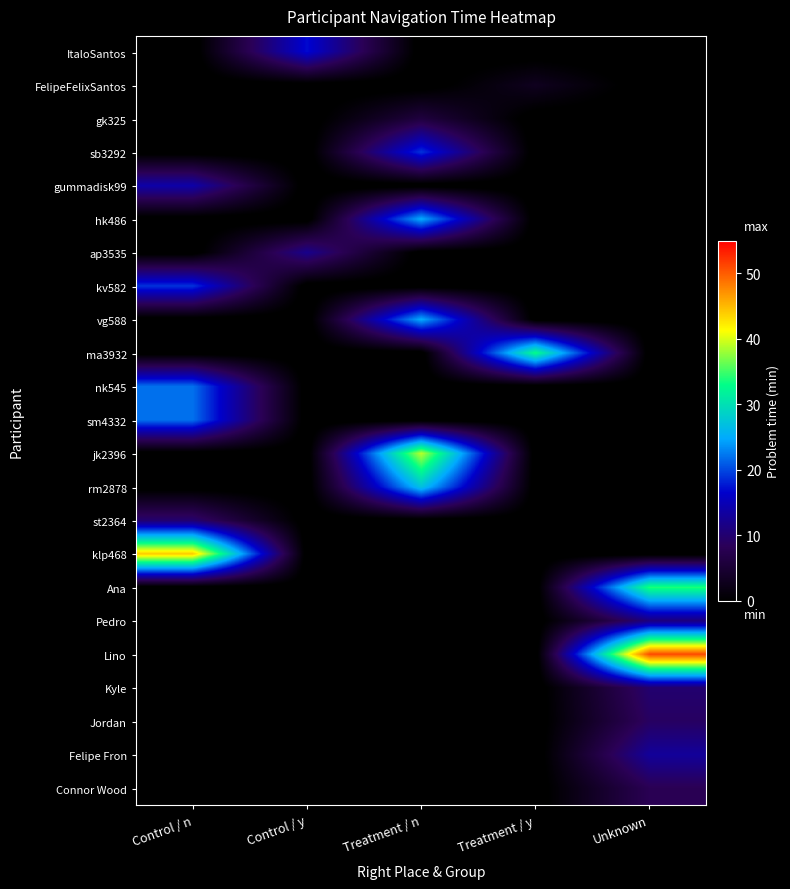

Reading left to right, transcribe all the data shown in this chart.

ItaloSantos: Control / n=-1	Control / y=17	Treatment / n=-1	Treatment / y=-1	Unknown=-1
FelipeFelixSantos: Control / n=-1	Control / y=-1	Treatment / n=-1	Treatment / y=3	Unknown=-1
gk325: Control / n=-1	Control / y=-1	Treatment / n=6	Treatment / y=-1	Unknown=-1
sb3292: Control / n=-1	Control / y=-1	Treatment / n=19	Treatment / y=-1	Unknown=-1
gummadisk99: Control / n=14	Control / y=-1	Treatment / n=-1	Treatment / y=-1	Unknown=-1
hk486: Control / n=-1	Control / y=-1	Treatment / n=25	Treatment / y=-1	Unknown=-1
ap3535: Control / n=-1	Control / y=12	Treatment / n=-1	Treatment / y=-1	Unknown=-1
kv582: Control / n=19	Control / y=-1	Treatment / n=-1	Treatment / y=-1	Unknown=-1
vg588: Control / n=-1	Control / y=-1	Treatment / n=25	Treatment / y=-1	Unknown=-1
ma3932: Control / n=-1	Control / y=-1	Treatment / n=-1	Treatment / y=33	Unknown=-1
nk545: Control / n=22	Control / y=-1	Treatment / n=-1	Treatment / y=-1	Unknown=-1
sm4332: Control / n=22	Control / y=-1	Treatment / n=-1	Treatment / y=-1	Unknown=-1
jk2396: Control / n=-1	Control / y=-1	Treatment / n=39	Treatment / y=-1	Unknown=-1
rm2878: Control / n=-1	Control / y=-1	Treatment / n=27	Treatment / y=-1	Unknown=-1
st2364: Control / n=10	Control / y=-1	Treatment / n=-1	Treatment / y=-1	Unknown=-1
klp468: Control / n=44	Control / y=-1	Treatment / n=-1	Treatment / y=-1	Unknown=-1
Ana: Control / n=-1	Control / y=-1	Treatment / n=-1	Treatment / y=-1	Unknown=34
Pedro: Control / n=-1	Control / y=-1	Treatment / n=-1	Treatment / y=-1	Unknown=11
Lino: Control / n=-1	Control / y=-1	Treatment / n=-1	Treatment / y=-1	Unknown=51
Kyle: Control / n=-1	Control / y=-1	Treatment / n=-1	Treatment / y=-1	Unknown=10
Jordan: Control / n=-1	Control / y=-1	Treatment / n=-1	Treatment / y=-1	Unknown=9
Felipe Fron: Control / n=-1	Control / y=-1	Treatment / n=-1	Treatment / y=-1	Unknown=13
Connor Wood: Control / n=-1	Control / y=-1	Treatment / n=-1	Treatment / y=-1	Unknown=8